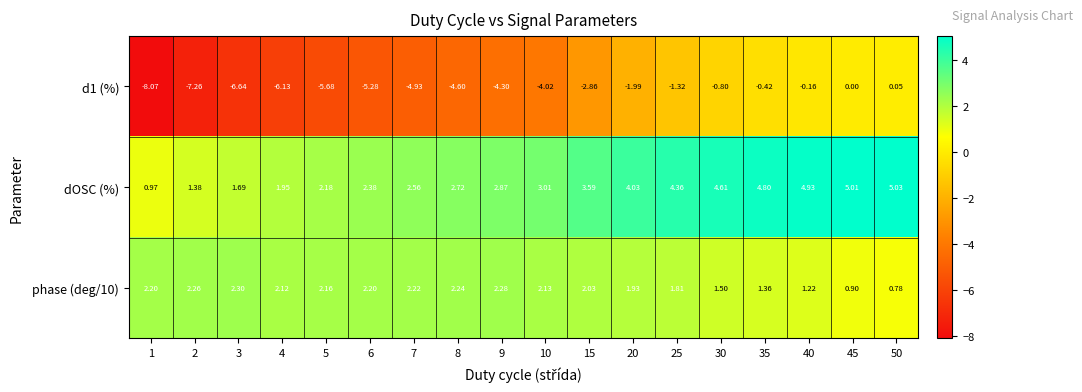

Is the value of phase (deg/10) at 35 greater than the value of dOSC (%) at 9?

No